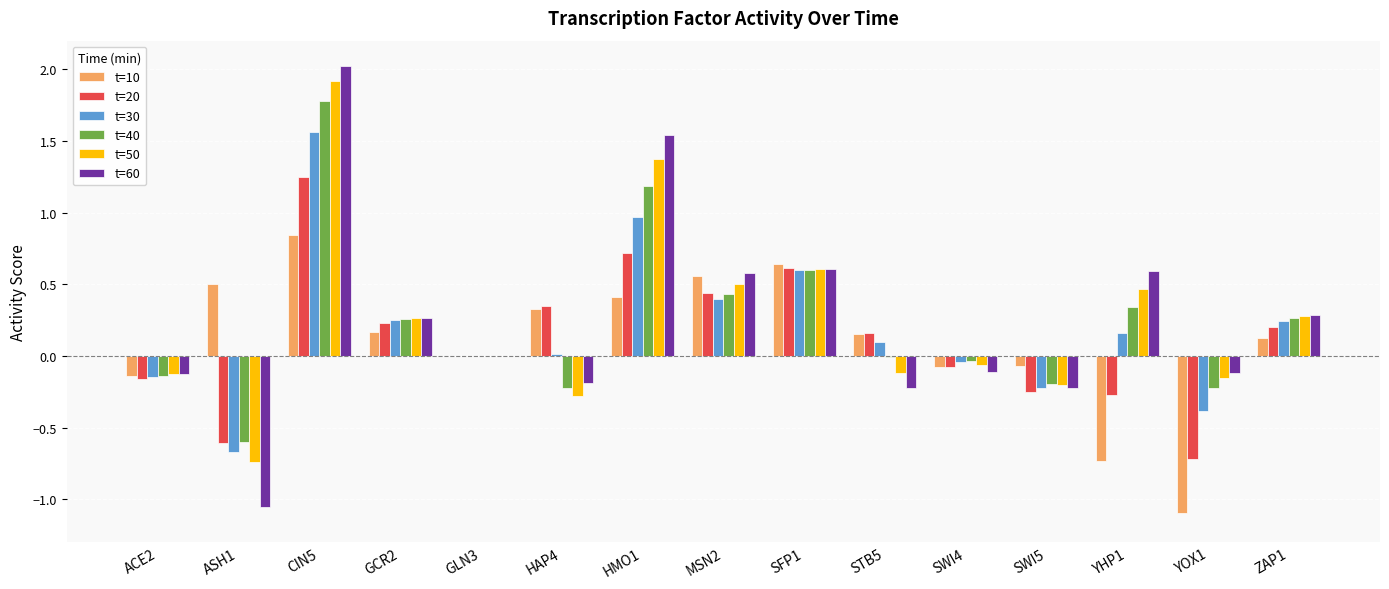

What is the sum of all t=40 values?

3.4